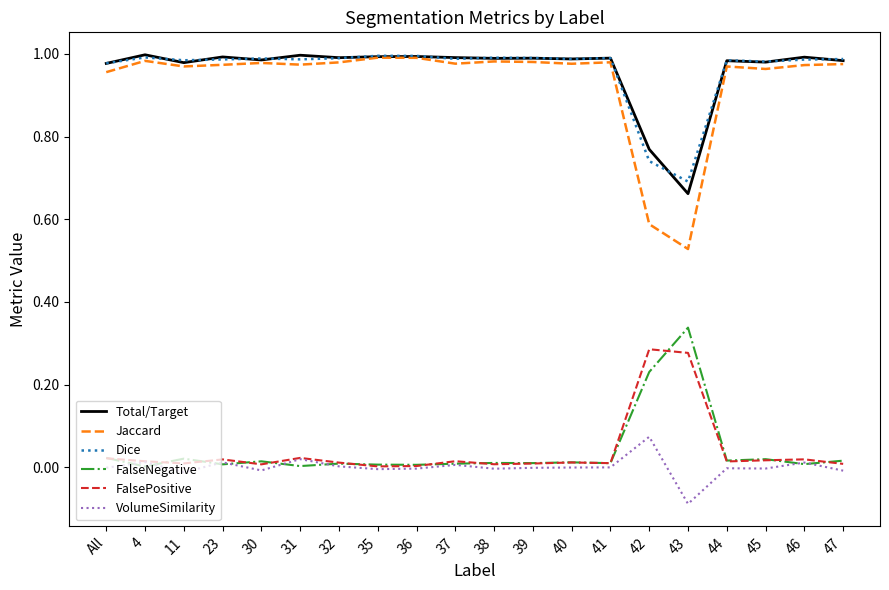

Which series has the largest range (max minus min)?

Jaccard